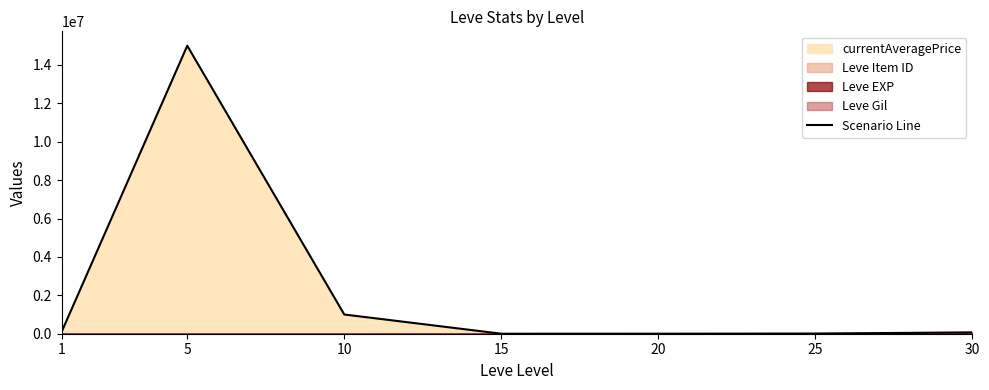

Does the chart have visible grid lines?

No